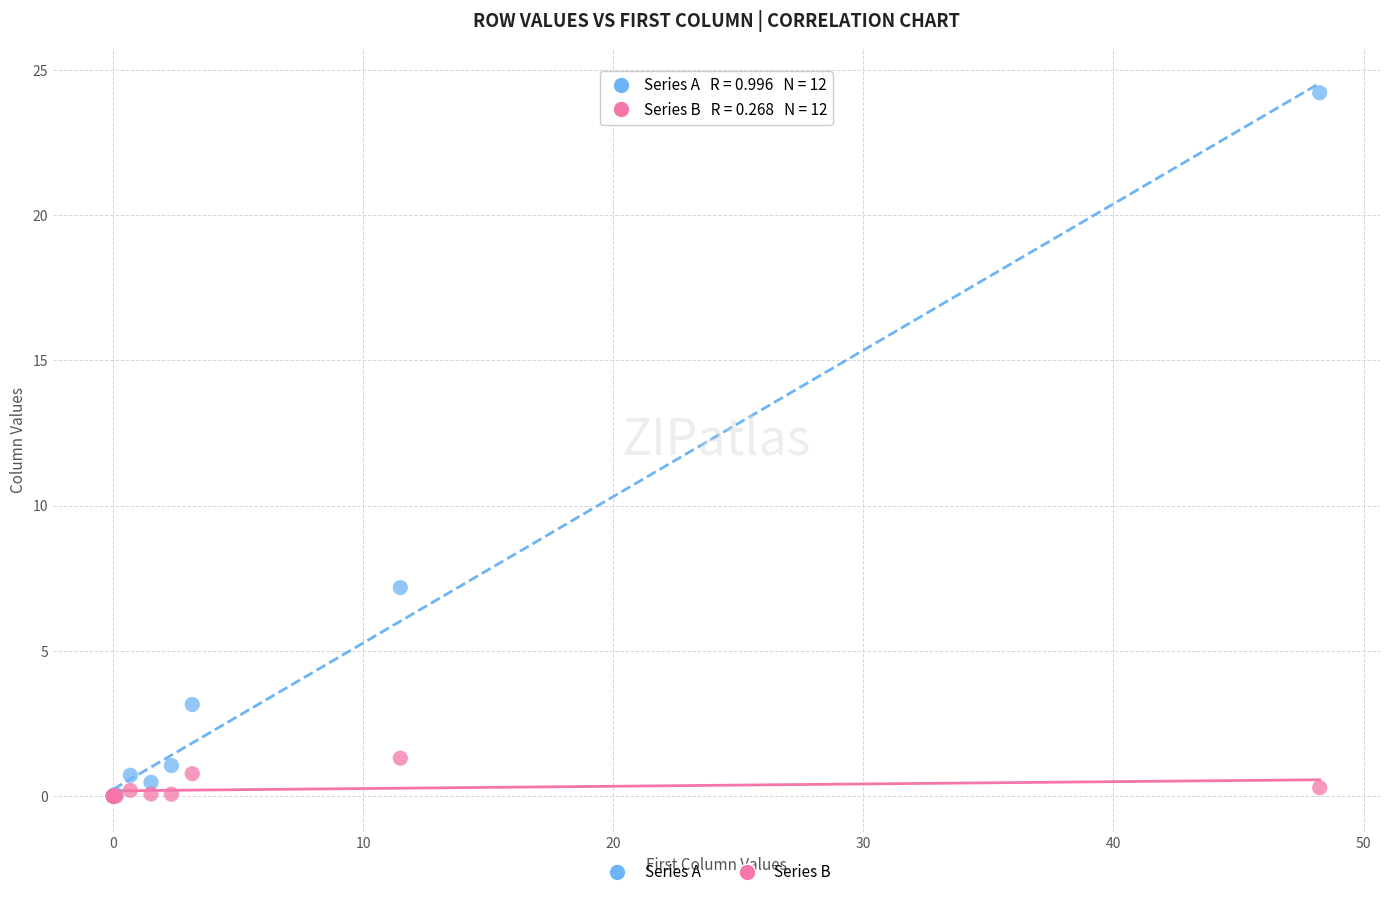

What are all the series names shown in the legend?

Series A, Series B